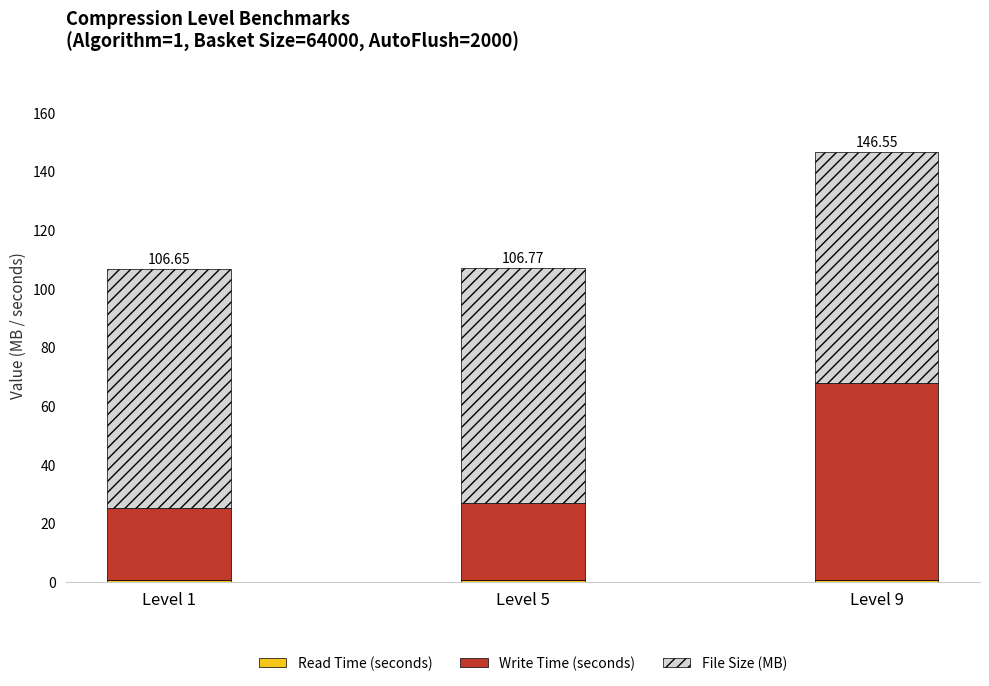

Which has a higher value, Level 9 or Level 1?

Level 1